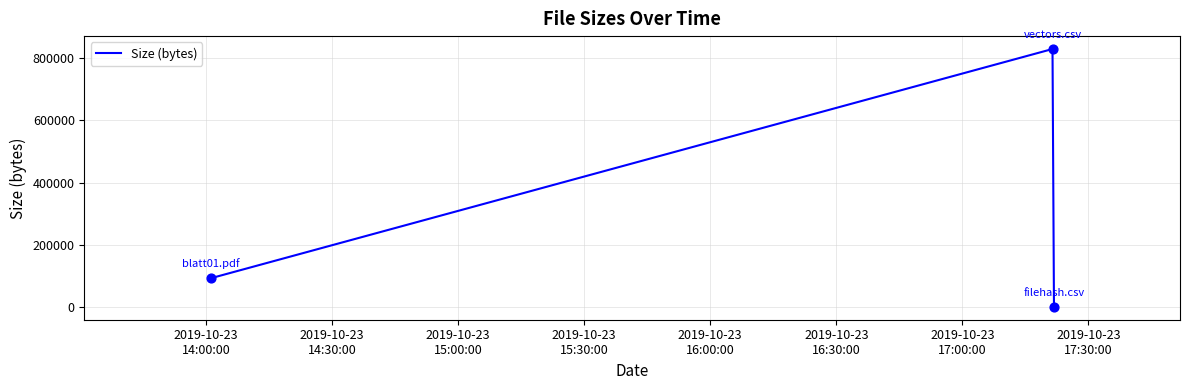

What is the greatest value displayed?

829475